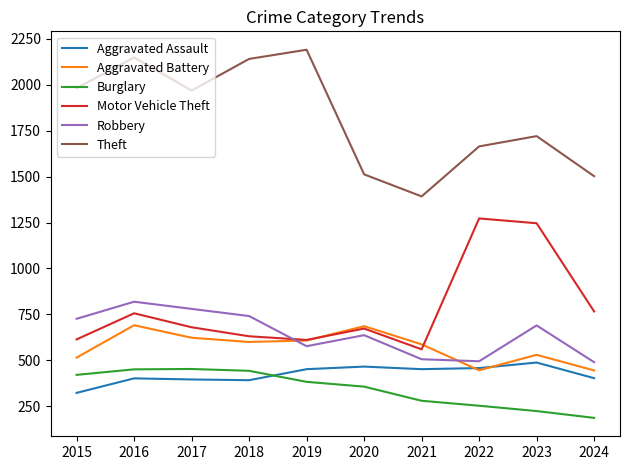

At which category is the sum across all series the highest?

2016